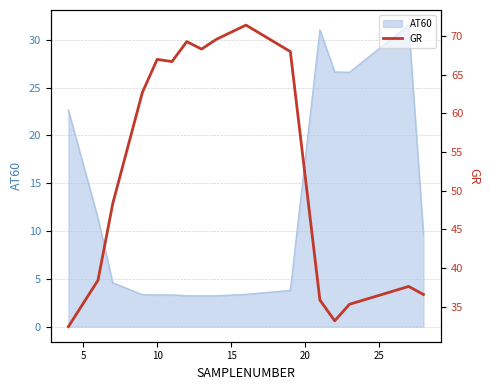

What is the maximum value for AT60?

31.5